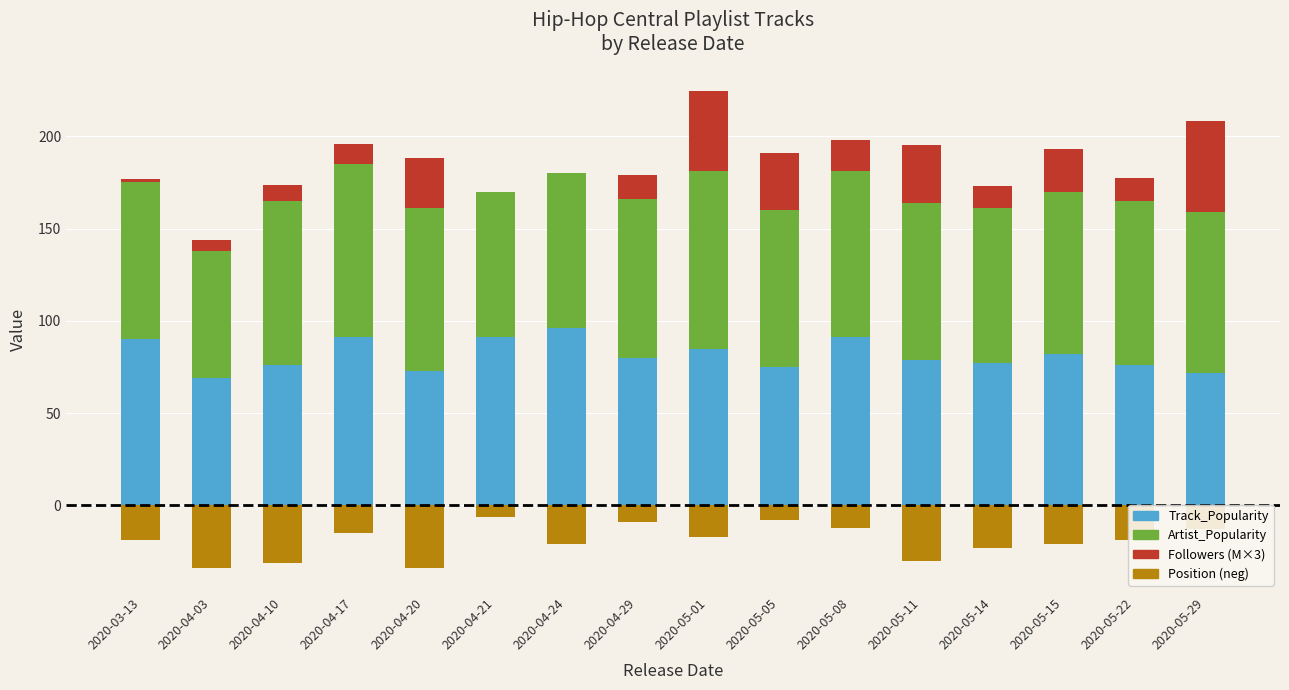

Which category has the highest value in the Track_Popularity series?

2020-04-24